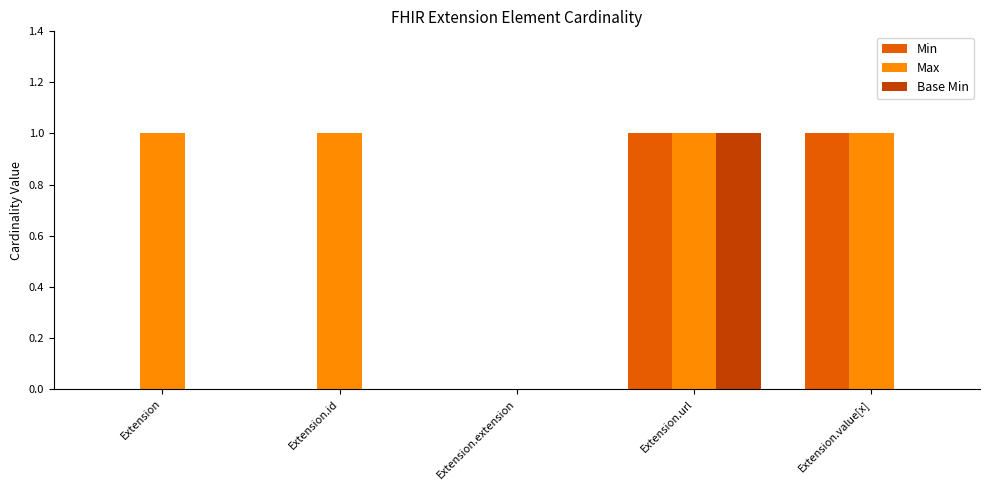

Which series changed the most between Extension and Extension.value[x]?

Min